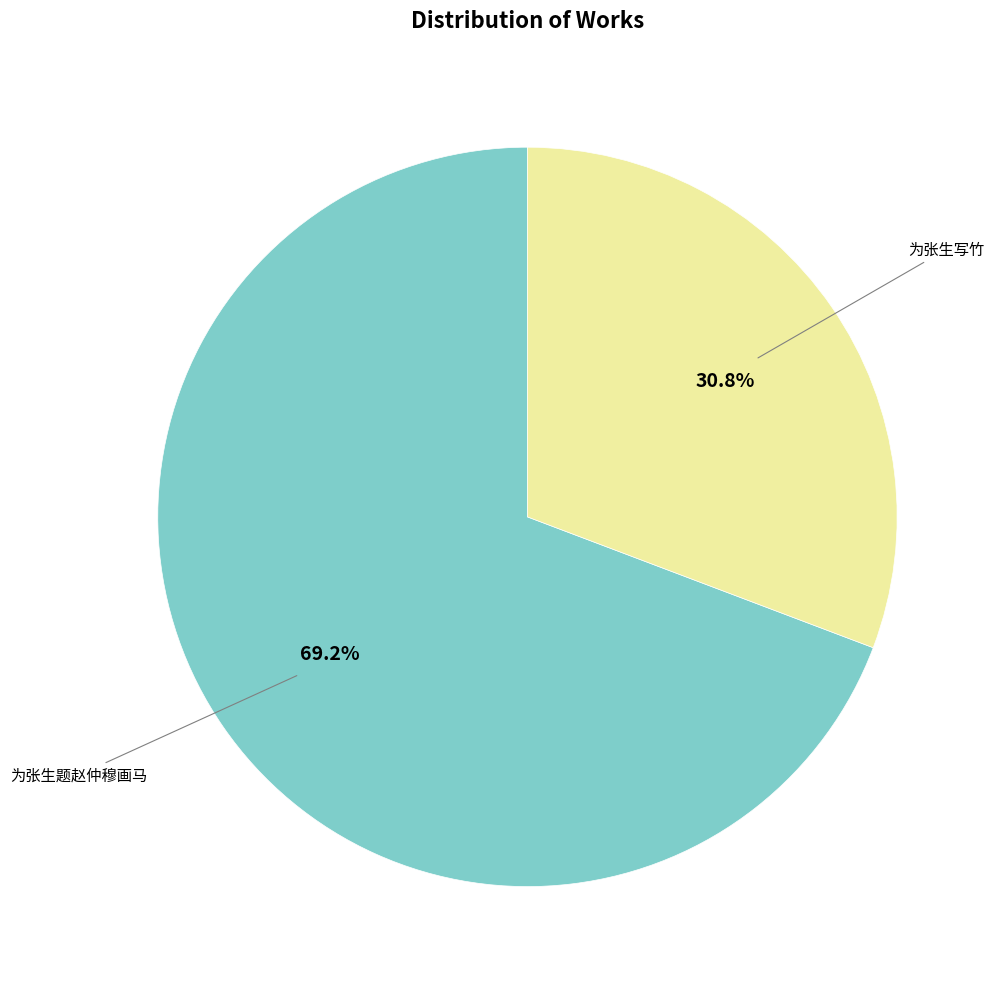

Combined, do 为张生写竹 and 为张生题赵仲穆画马 account for over 50%?

Yes